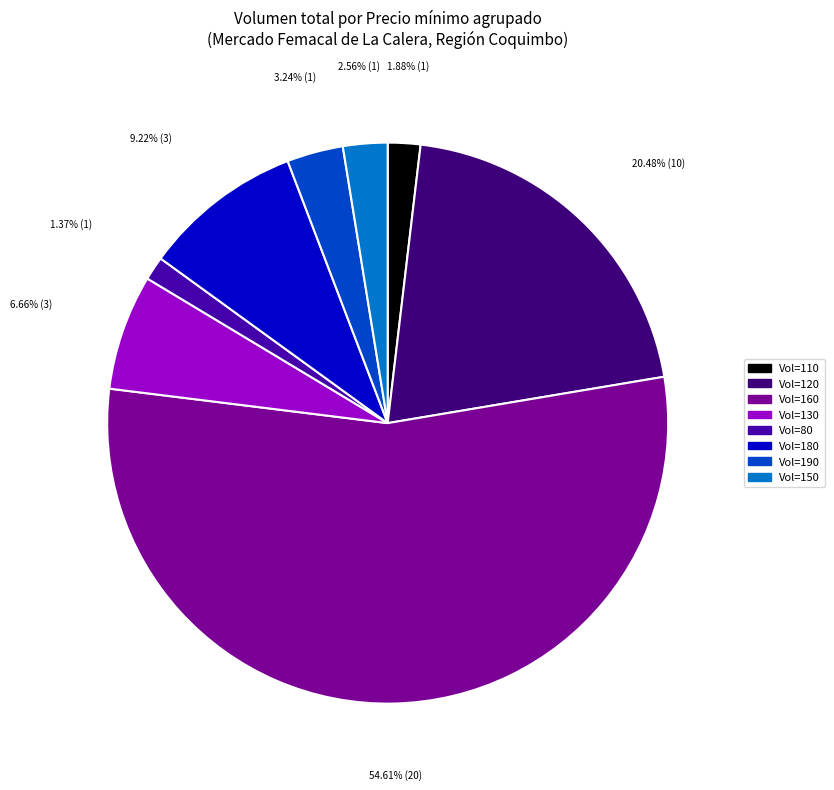

Which category accounts for the majority?

Vol=160